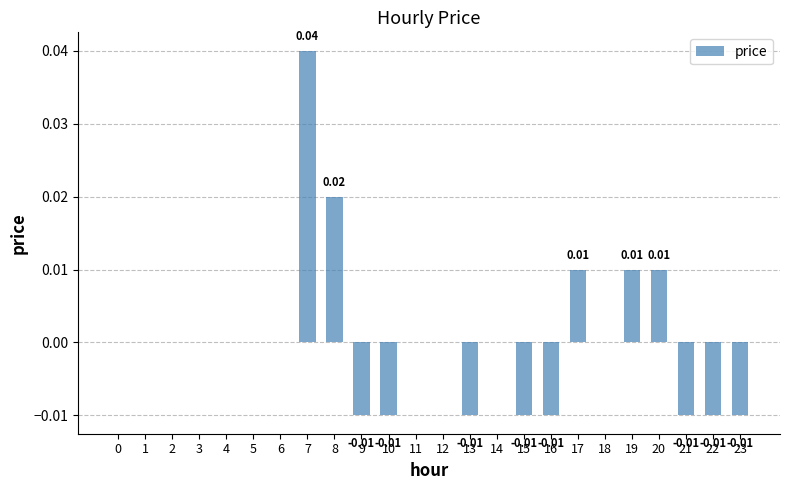

Count the number of data series in this chart.

1